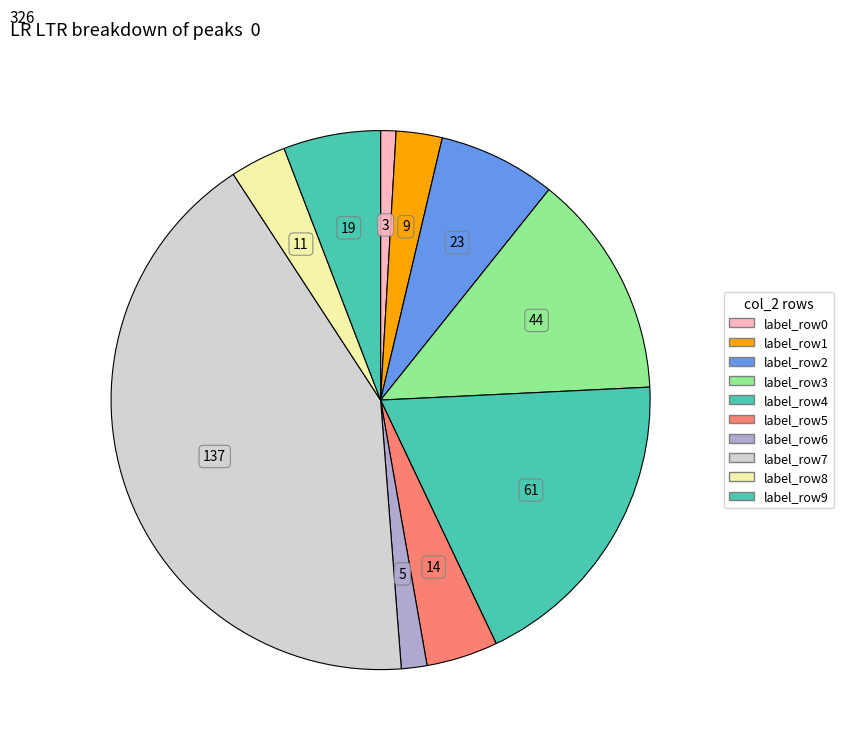

How many segments does this pie chart have?

10